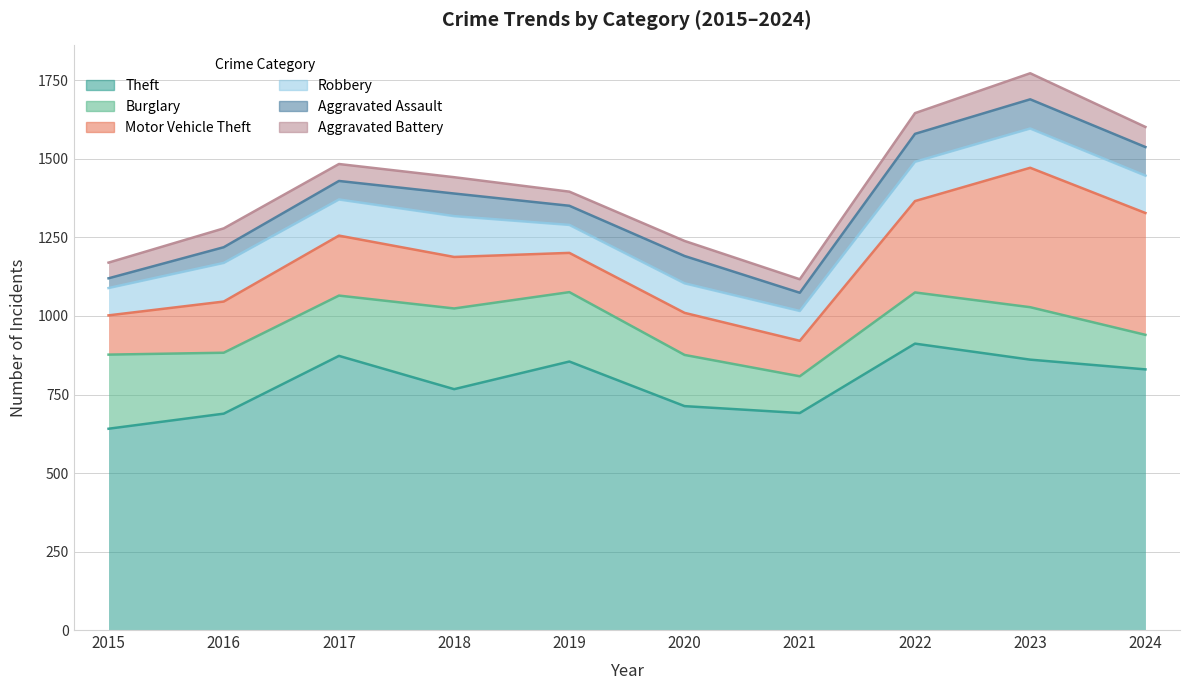

What is the value of the Burglary point at the 4th from the left?

257